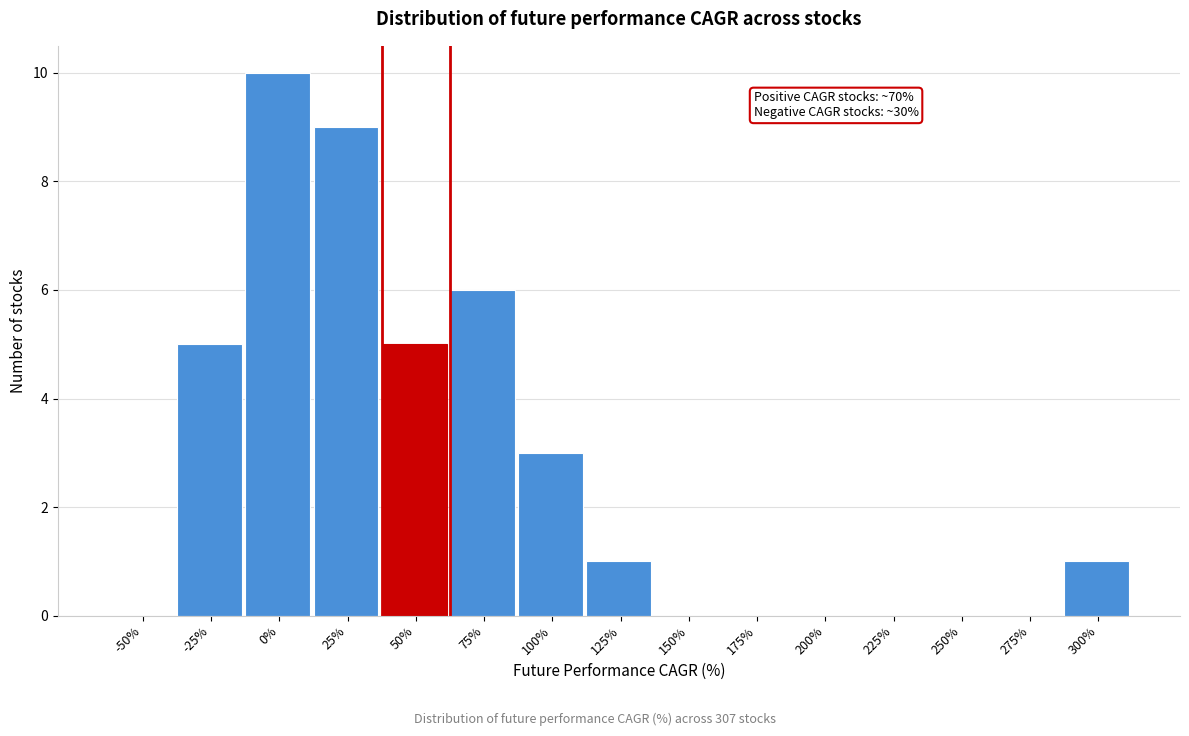

Reading left to right, extract all data points from this chart.

-50%=0	-25%=5	0%=10	25%=9	50%=5	75%=6	100%=3	125%=1	150%=0	175%=0	200%=0	225%=0	250%=0	275%=0	300%=1